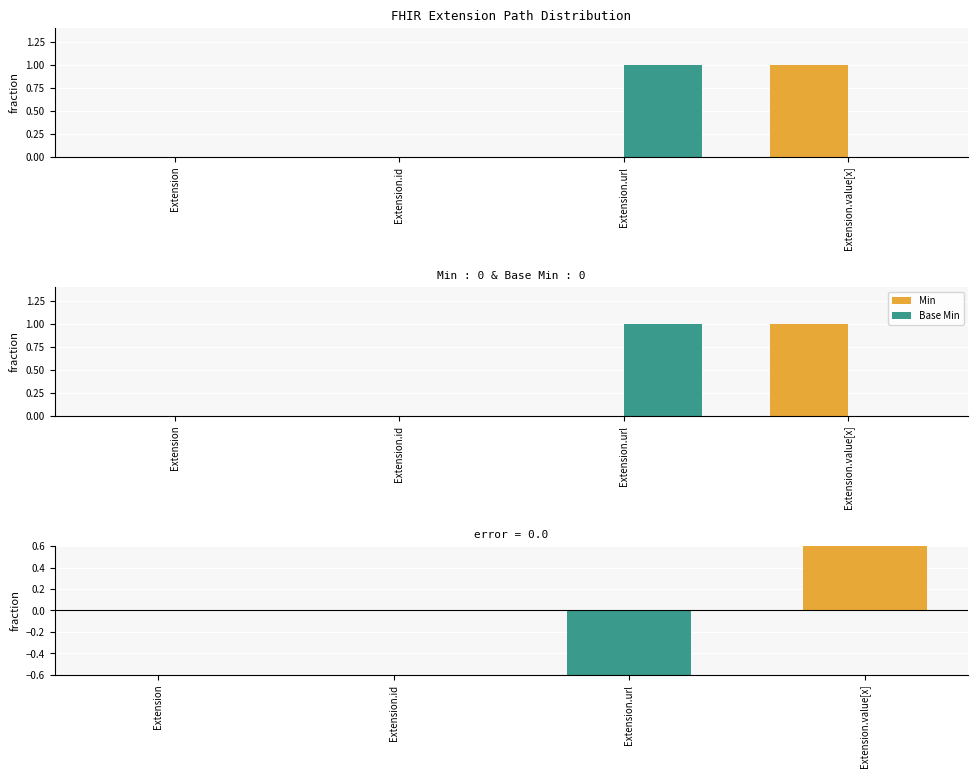

Rank the series at Extension.id from lowest to highest value.

Min, Base Min, Min - Base Min